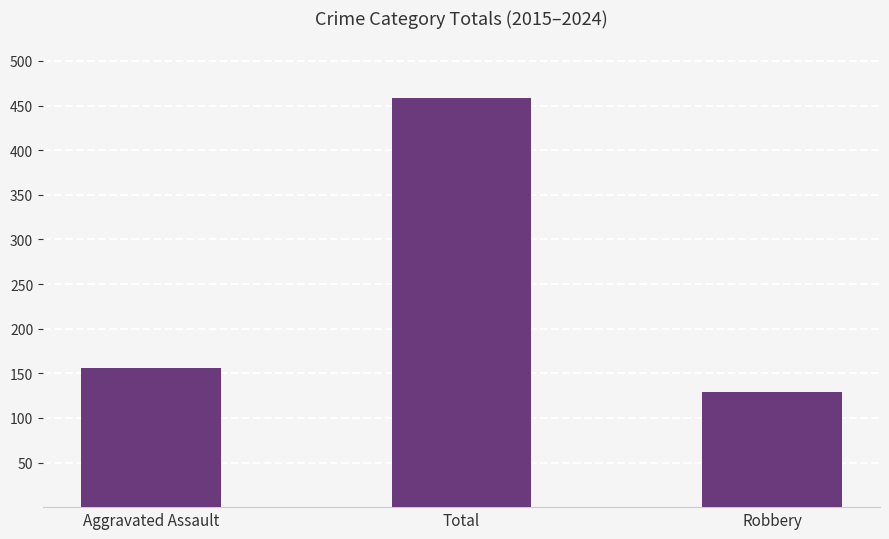

What is the ratio of the value at Total to the value at Aggravated Assault?

2.9